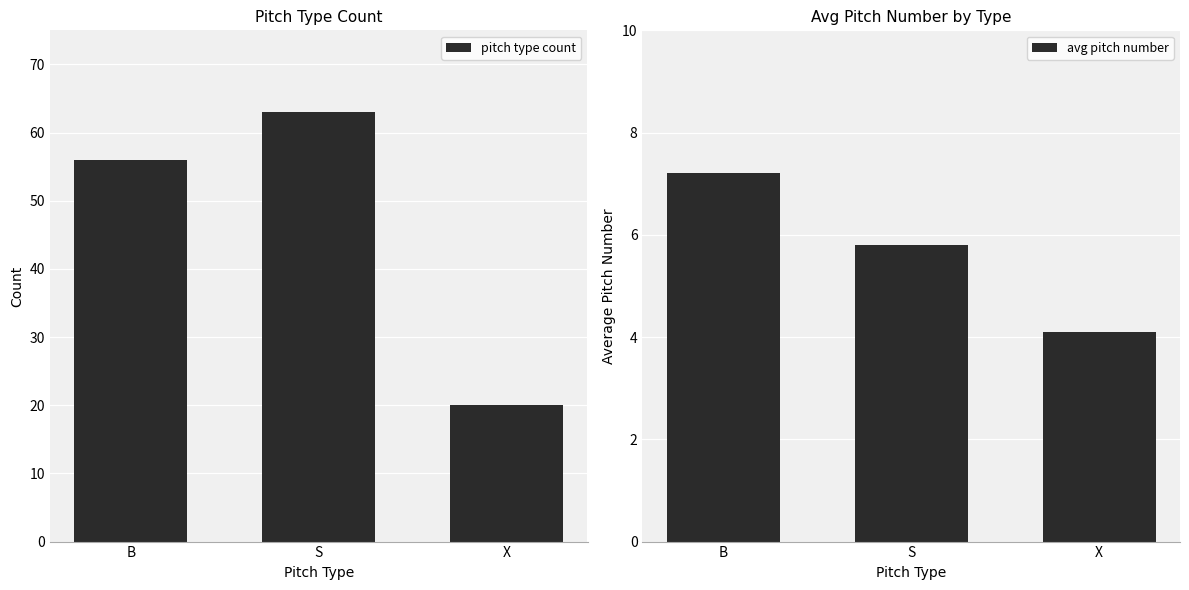

The pitch type count series shows 56.0 at B. True or false?

True